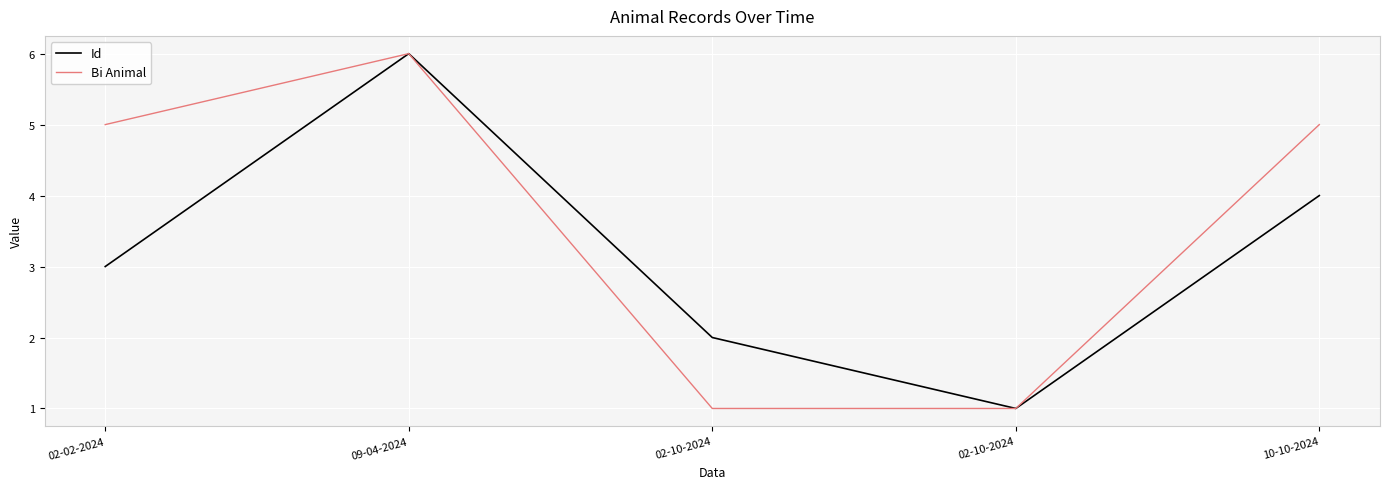

Does the chart have visible grid lines?

Yes